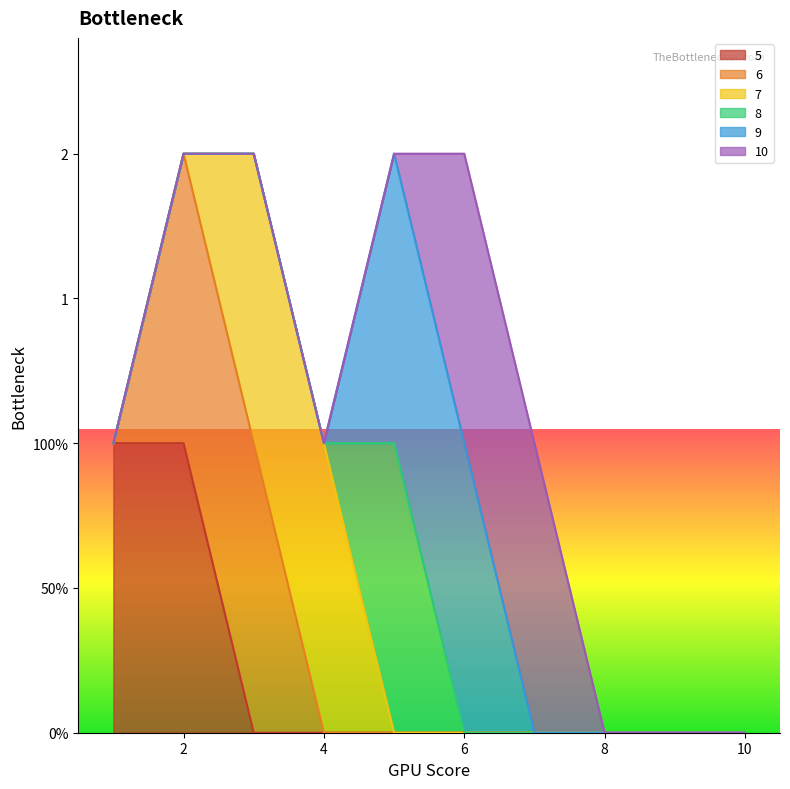

What are all the series names shown in the legend?

5, 6, 7, 8, 9, 10